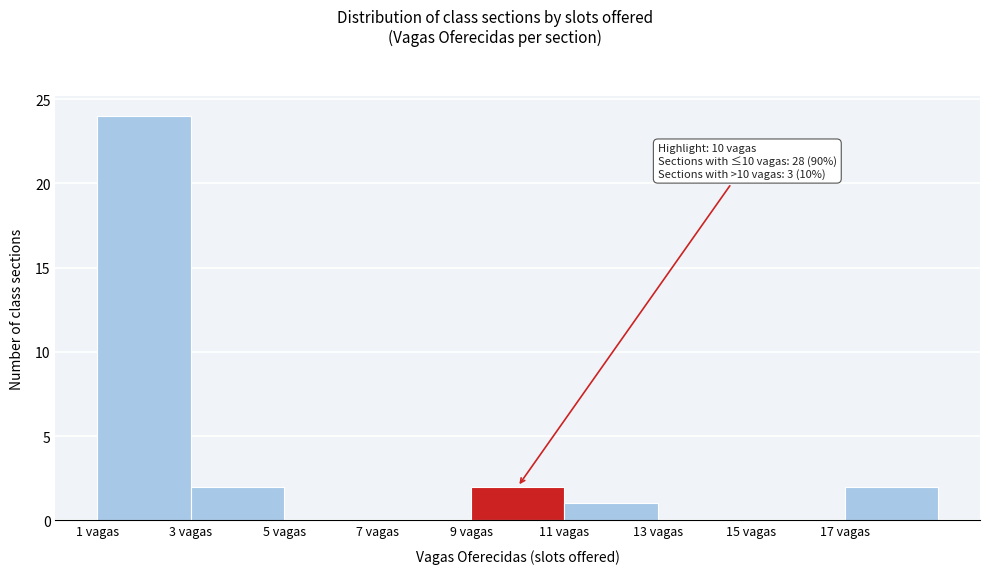

Over which range of the x-axis is the bar tallest?

1 to 3